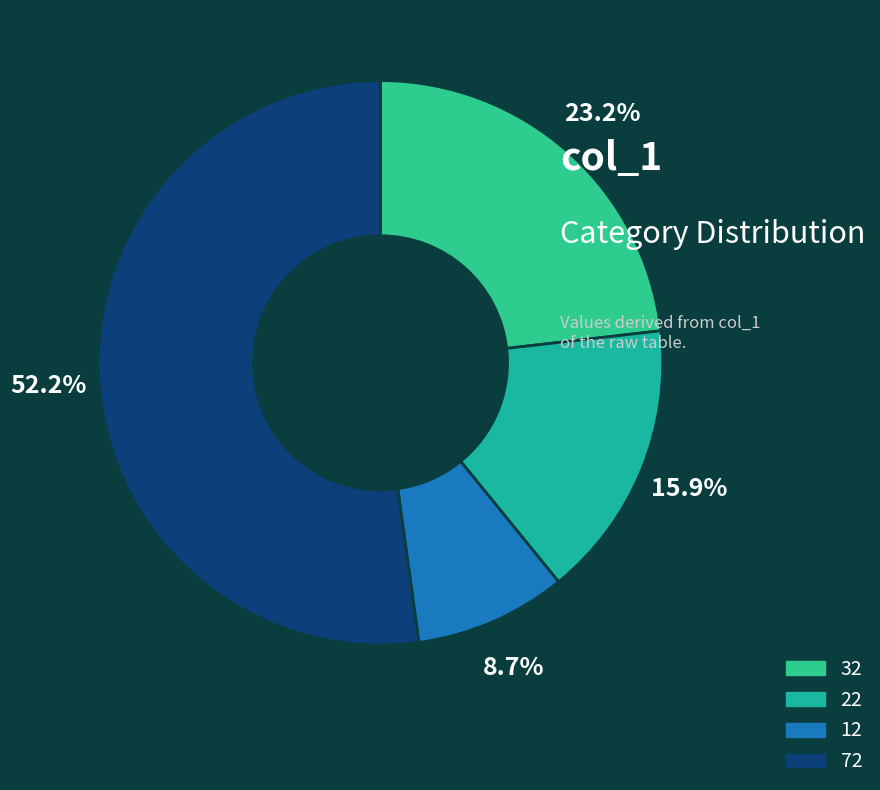

How many slices are in this pie chart?

4